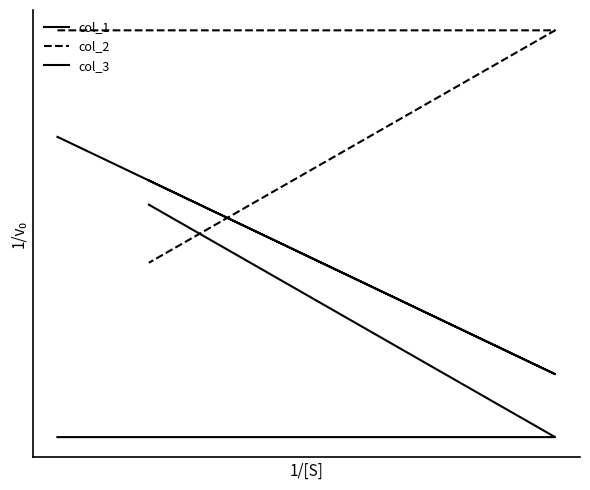

Is this an area chart (filled region under the line)?

No